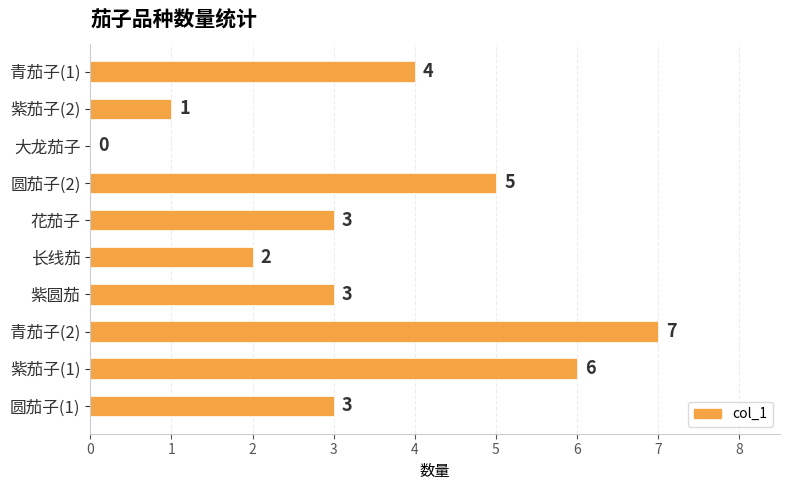

Are the bars grouped side by side (vs. stacked)?

No